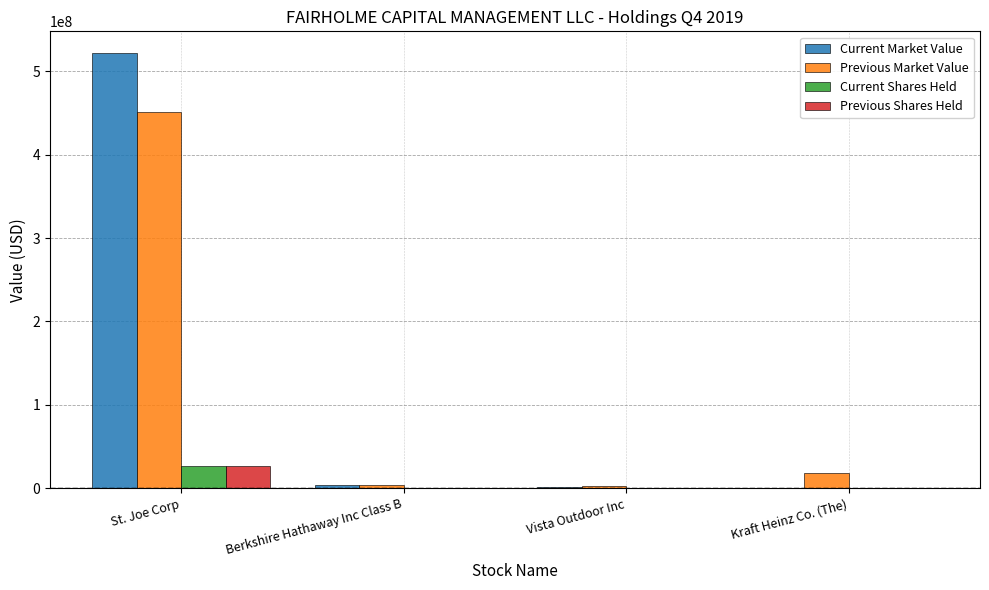

Is the value of Previous Market Value at Kraft Heinz Co. (The) greater than the value of Current Market Value at Berkshire Hathaway Inc Class B?

Yes